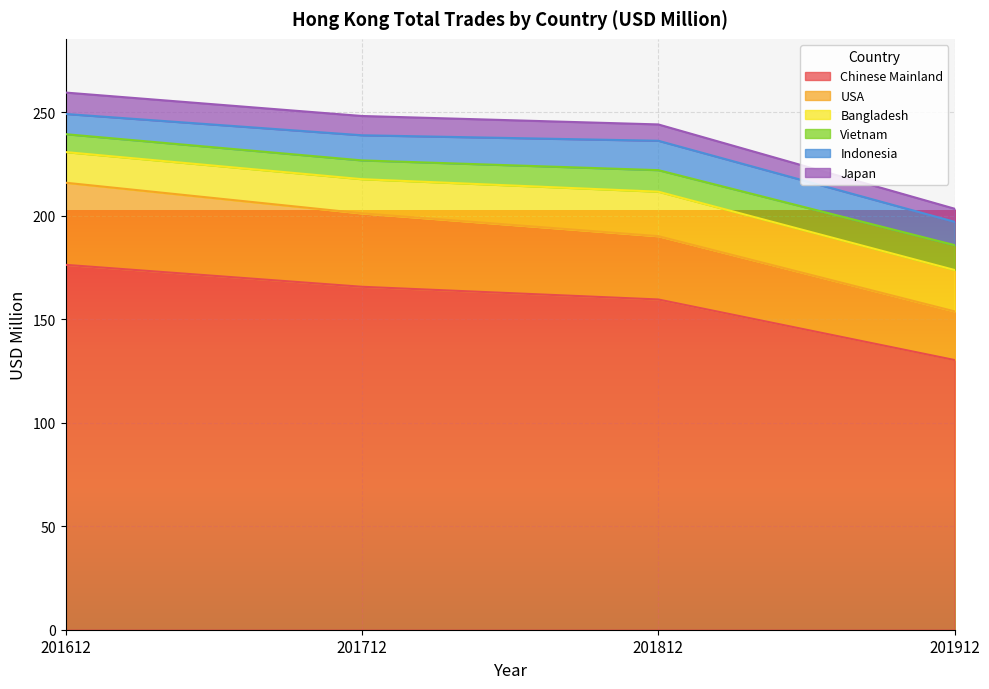

Reading right to left, list all the values displayed in this chart.

Chinese Mainland: 201912=130.3	201812=159.5	201712=165.7	201612=176.3
USA: 201912=23.5	201812=30.6	201712=35.5	201612=39.7
Bangladesh: 201912=20.0	201812=21.5	201712=16.5	201612=14.8
Vietnam: 201912=12.0	201812=10.4	201712=9.1	201612=8.6
Indonesia: 201912=11.3	201812=14.2	201712=12.1	201612=9.8
Japan: 201912=6.3	201812=7.9	201712=9.3	201612=10.3